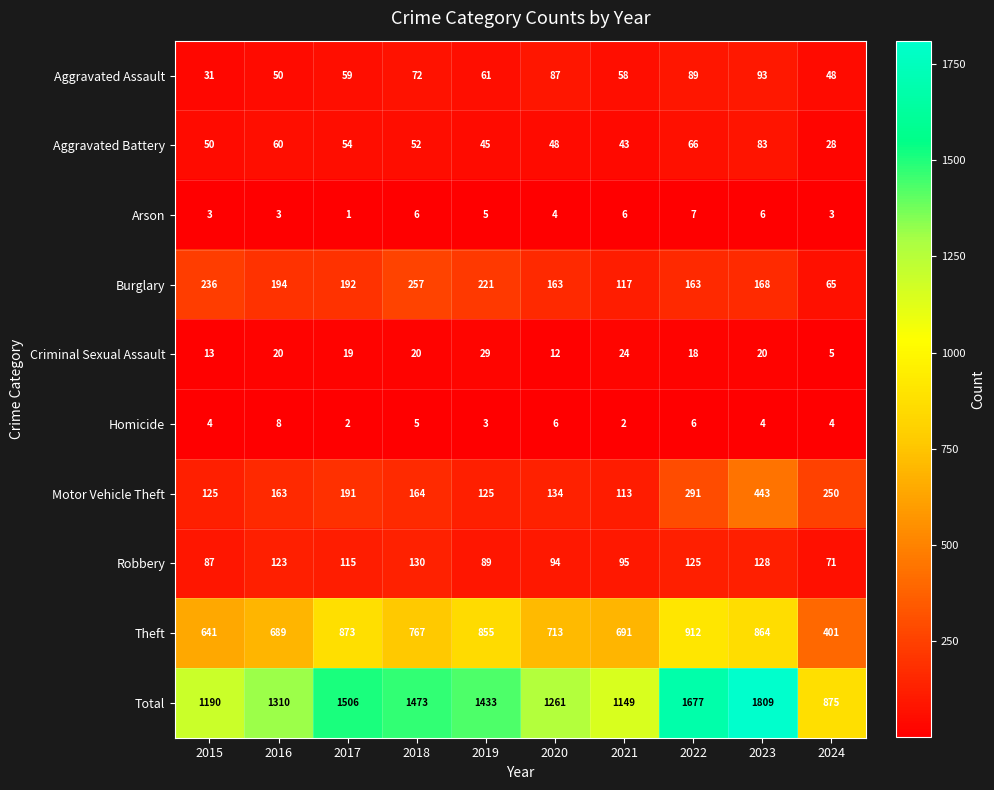

What is the difference between the highest and lowest values at 2016?

1307